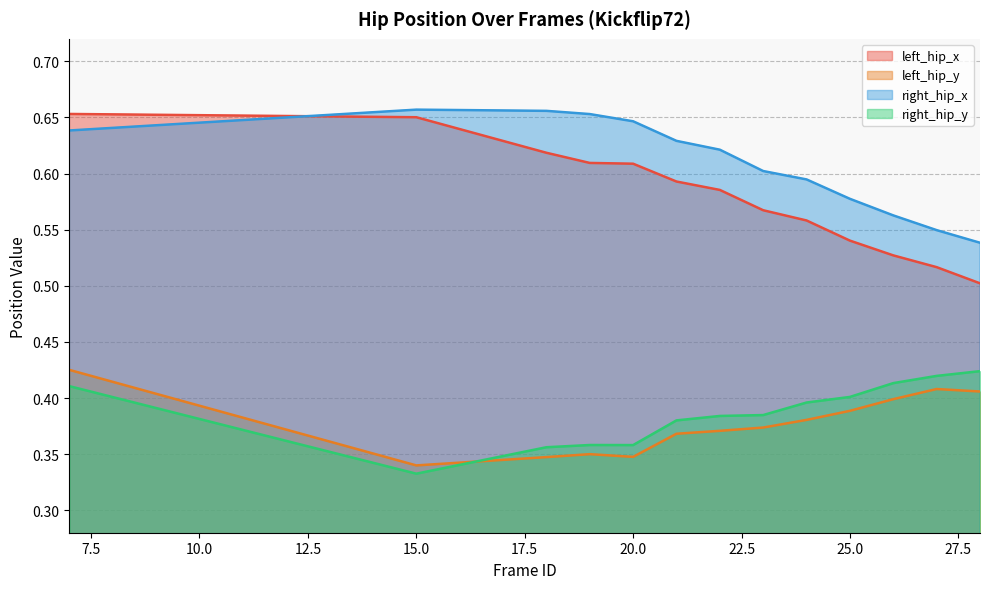

Reading right to left, list all the values displayed in this chart.

left_hip_x: 0.5	0.5	0.5	0.5	0.6	0.6	0.6	0.6	0.6	0.6	0.6	0.7	0.7
left_hip_y: 0.4	0.4	0.4	0.4	0.4	0.4	0.4	0.4	0.3	0.3	0.3	0.3	0.4
right_hip_x: 0.5	0.5	0.6	0.6	0.6	0.6	0.6	0.6	0.6	0.7	0.7	0.7	0.6
right_hip_y: 0.4	0.4	0.4	0.4	0.4	0.4	0.4	0.4	0.4	0.4	0.4	0.3	0.4